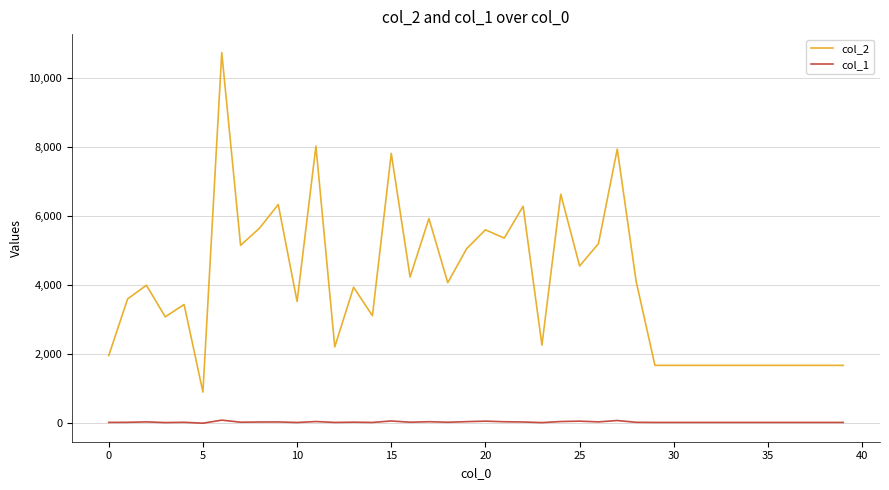

What is the difference between the second highest and minimum values in the col_1 series?

77